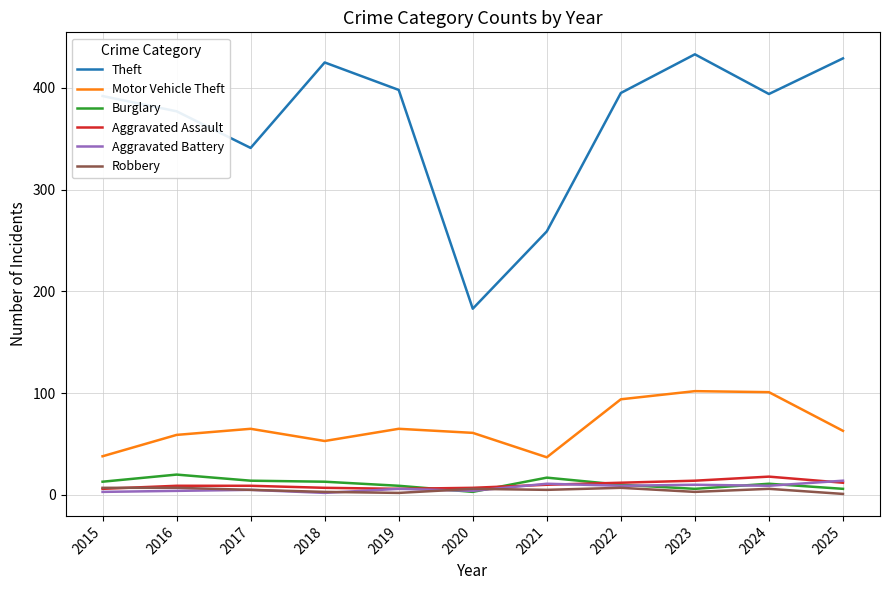

True or false: Motor Vehicle Theft and Robbery intersect in this chart.

False